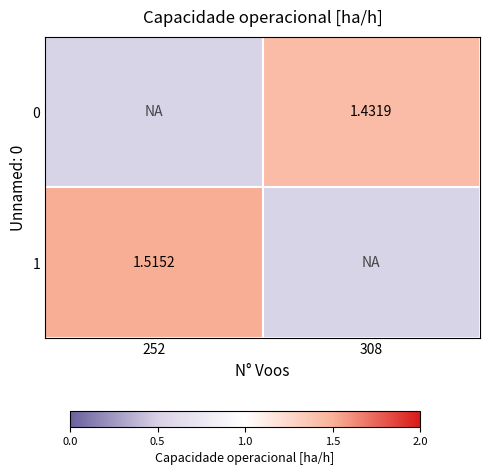

How many categories are shown in the chart?

2